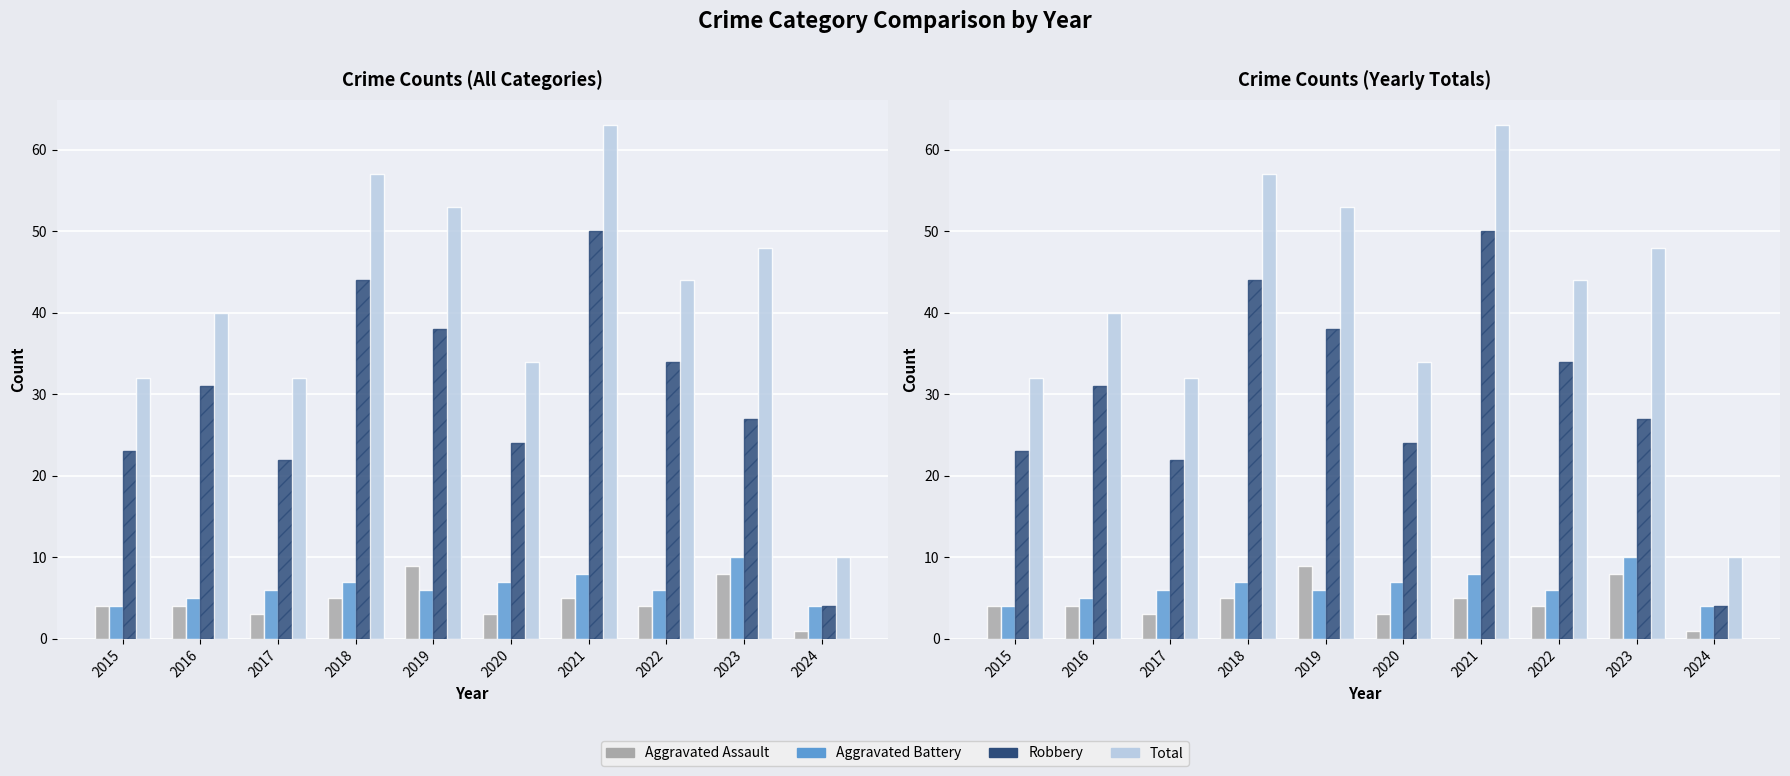

What is the value of the Aggravated Assault bar at the 2nd from the left?

4